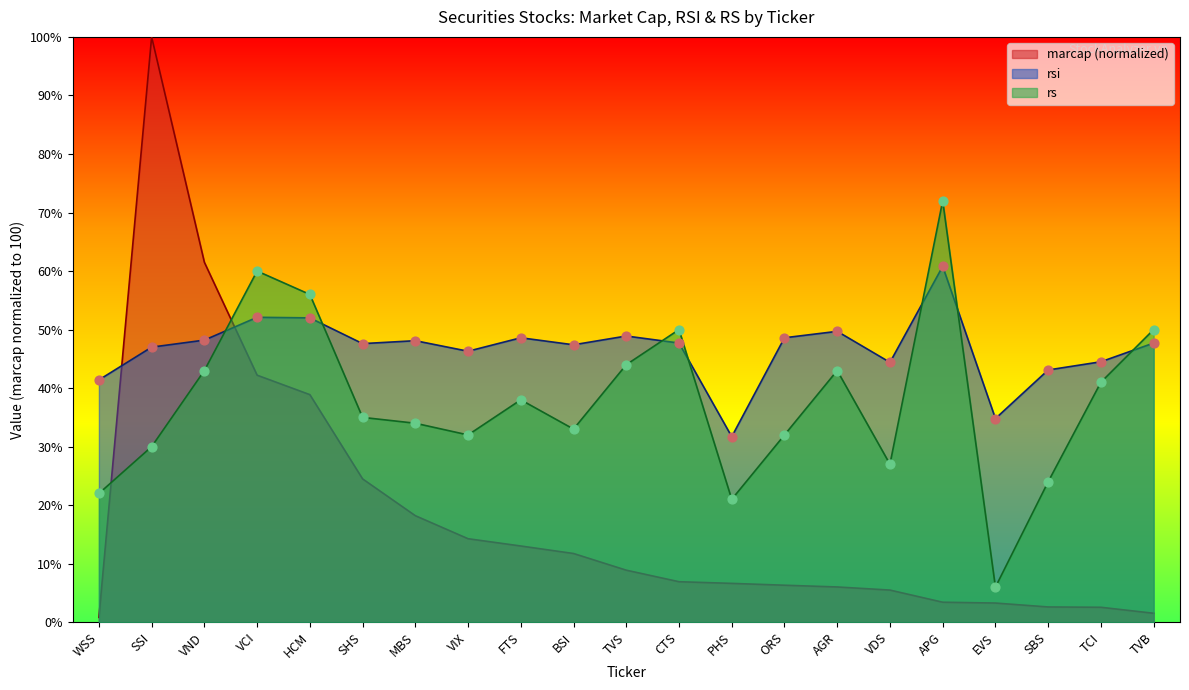

Is the value of marcap at SHS greater than the value of rsi at ORS?

No